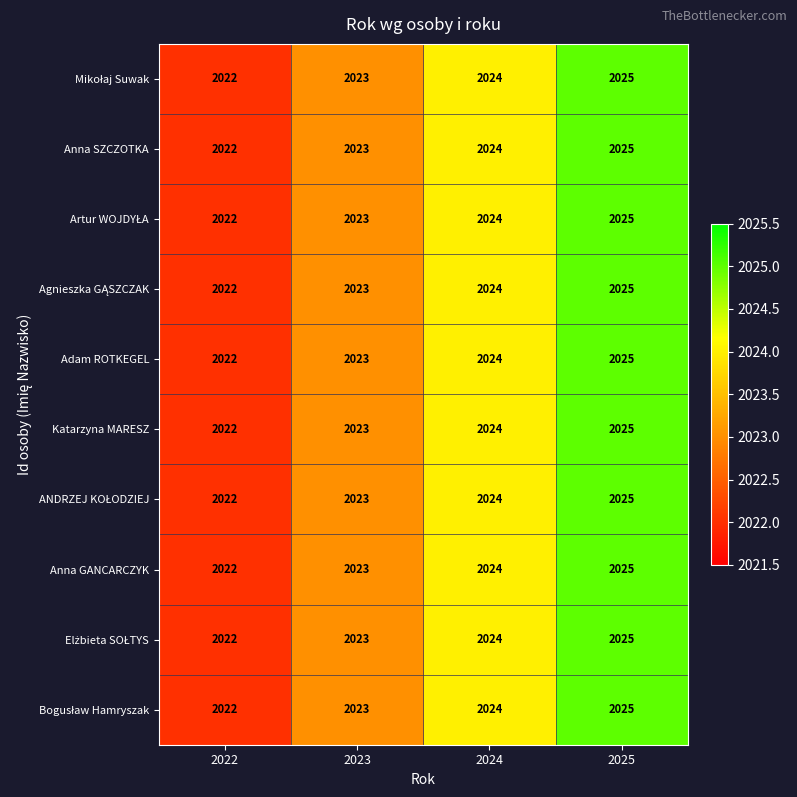

At which category is the sum across all series the highest?

2025